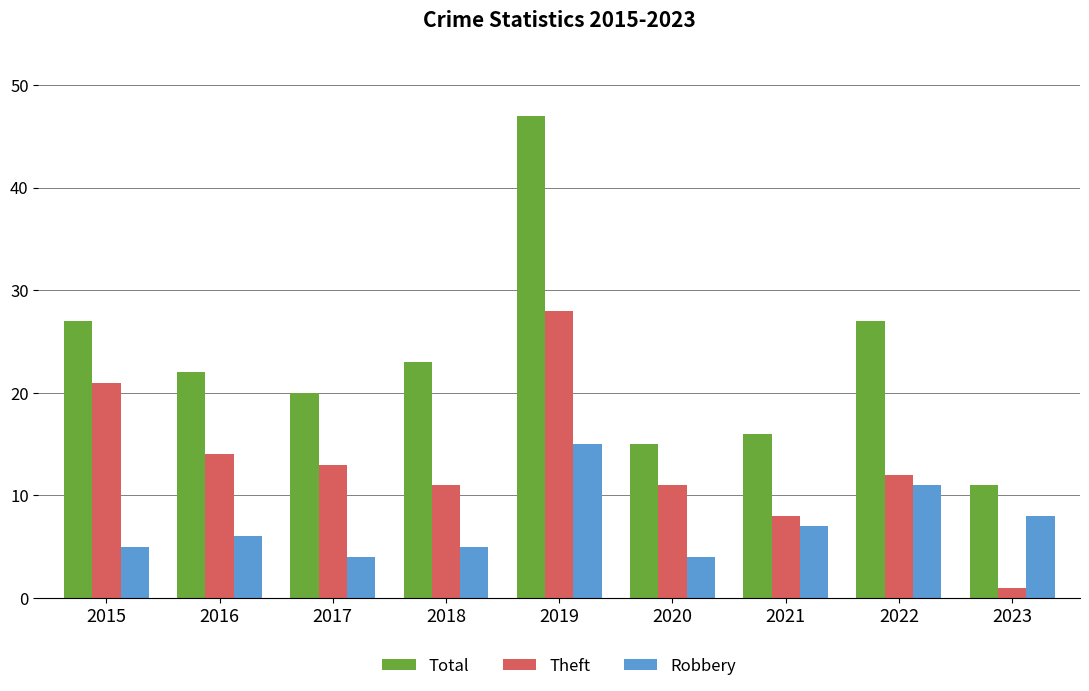

The Total series shows 12 at 2022. True or false?

False